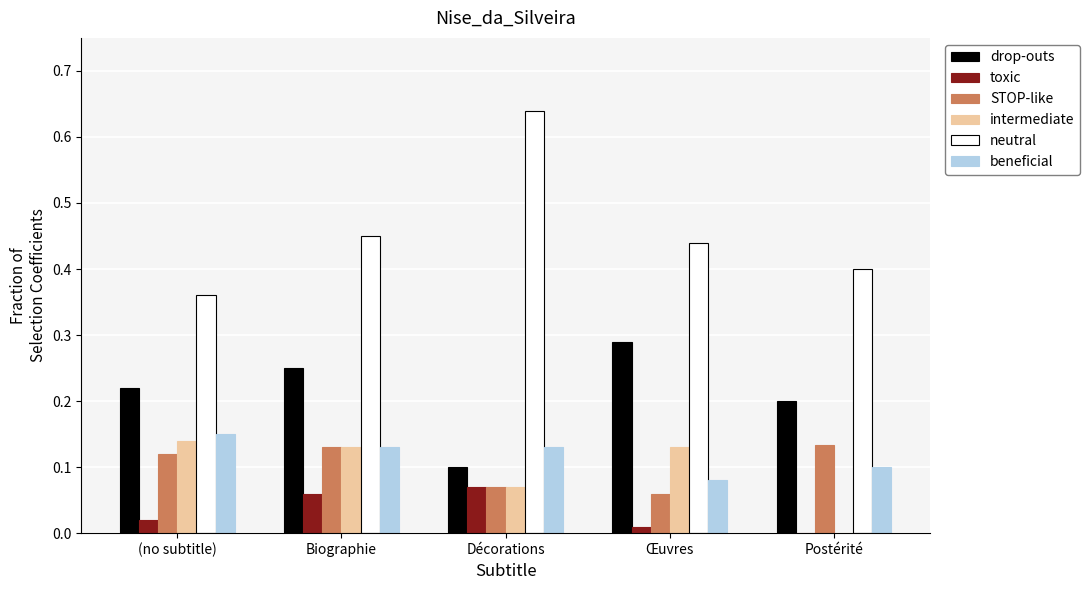

The neutral series shows 0.2 at Biographie. True or false?

False